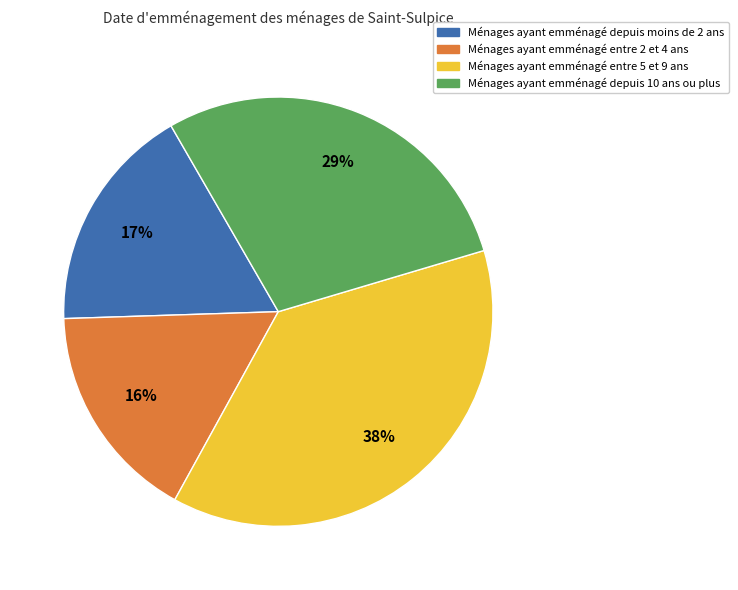

Is there a majority slice in this chart?

No